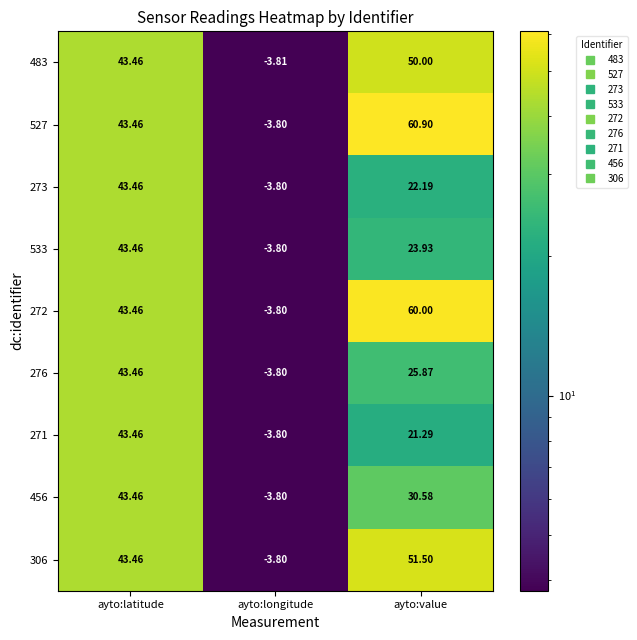

At how many categories does at least one series exceed 38?

2